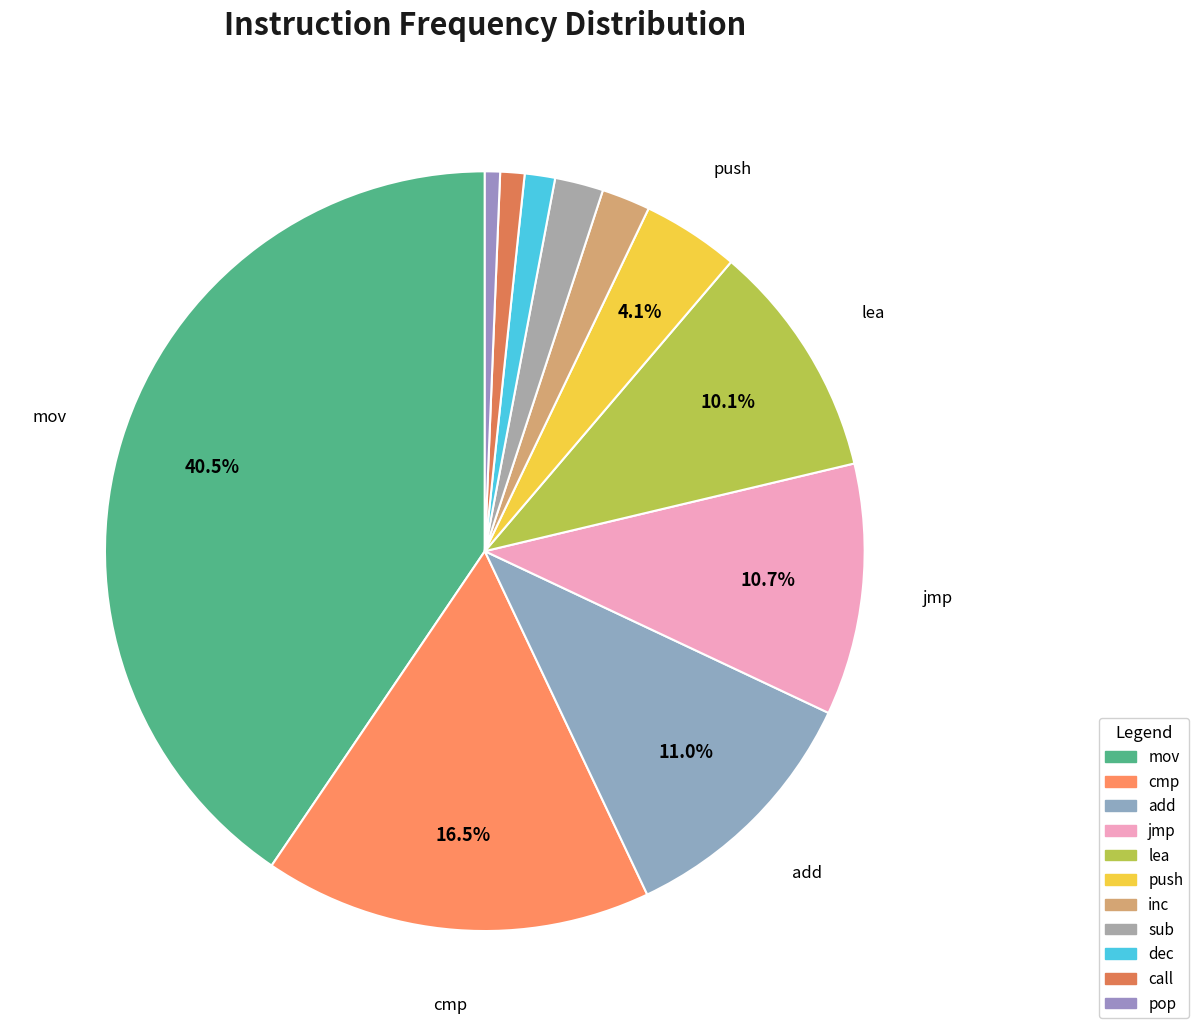

How many segments does this pie chart have?

11